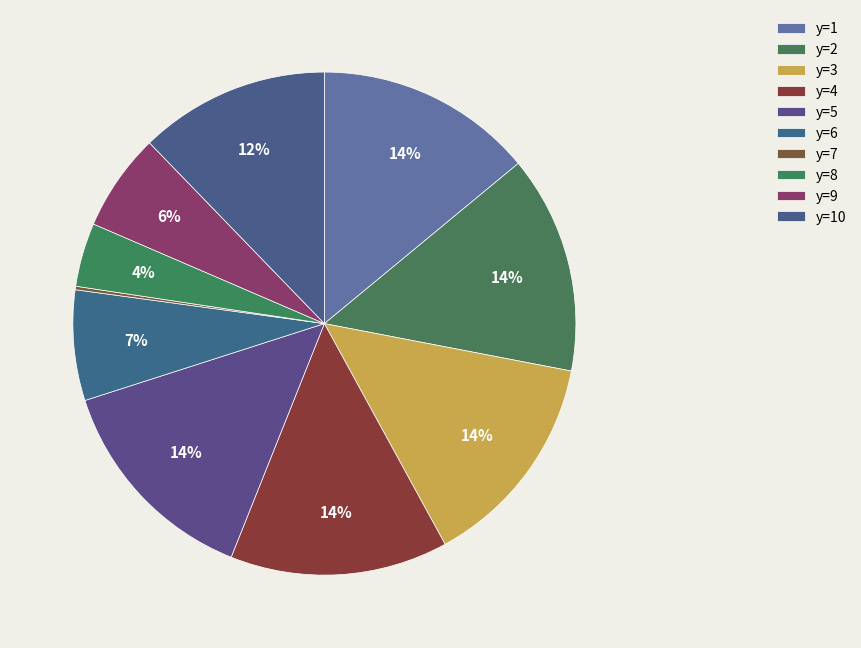

Combined, what portion of the pie is y=2 and y=5?

28.0%